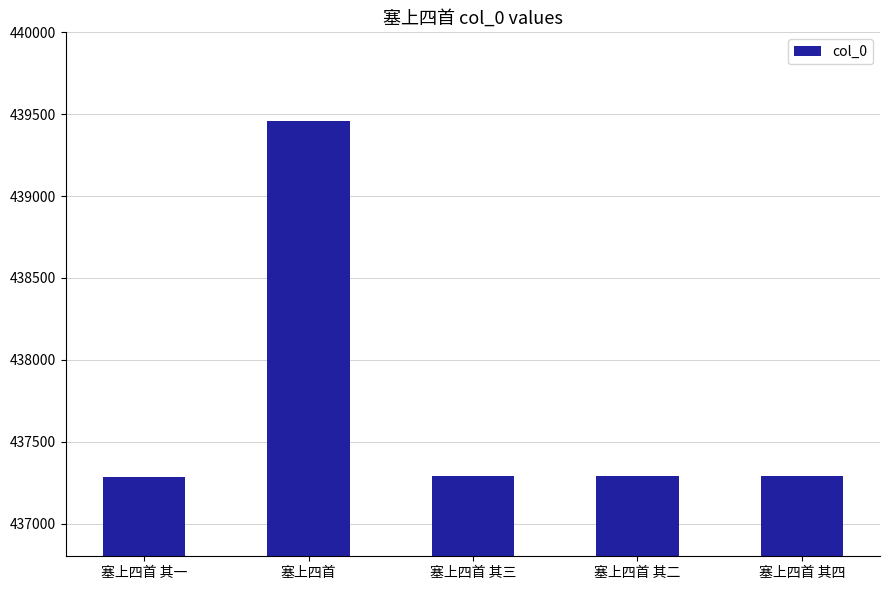

What is the sum of the values at 塞上四首 and 塞上四首 其二?

876744